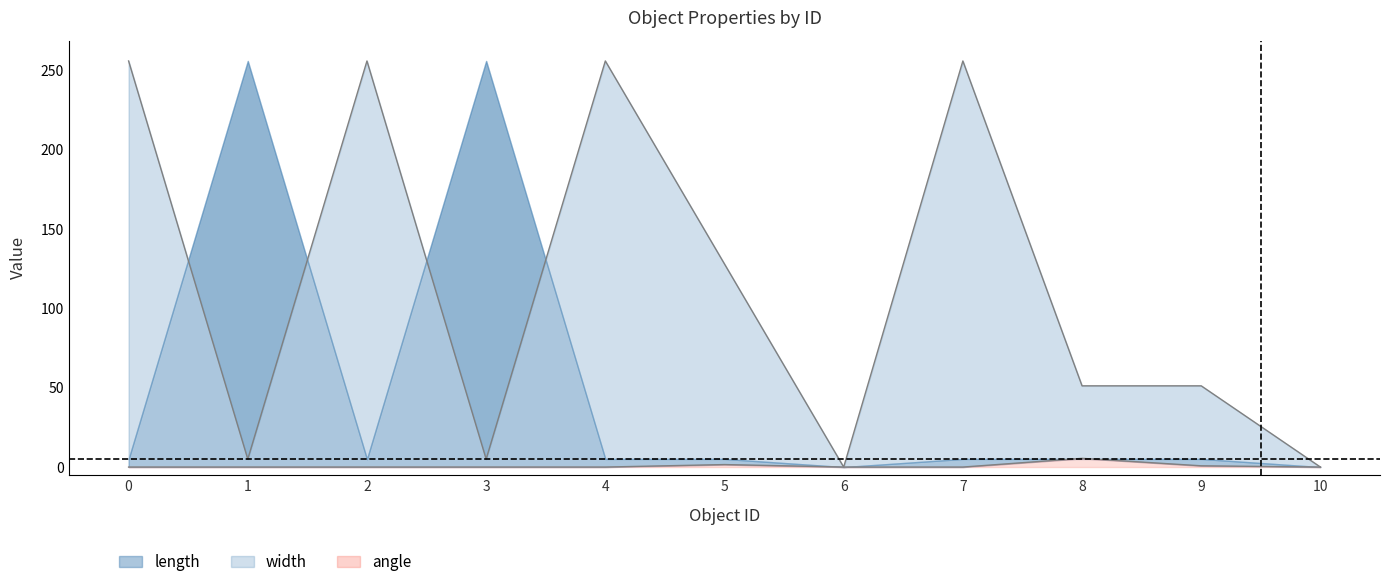

True or false: angle and length intersect in this chart.

False